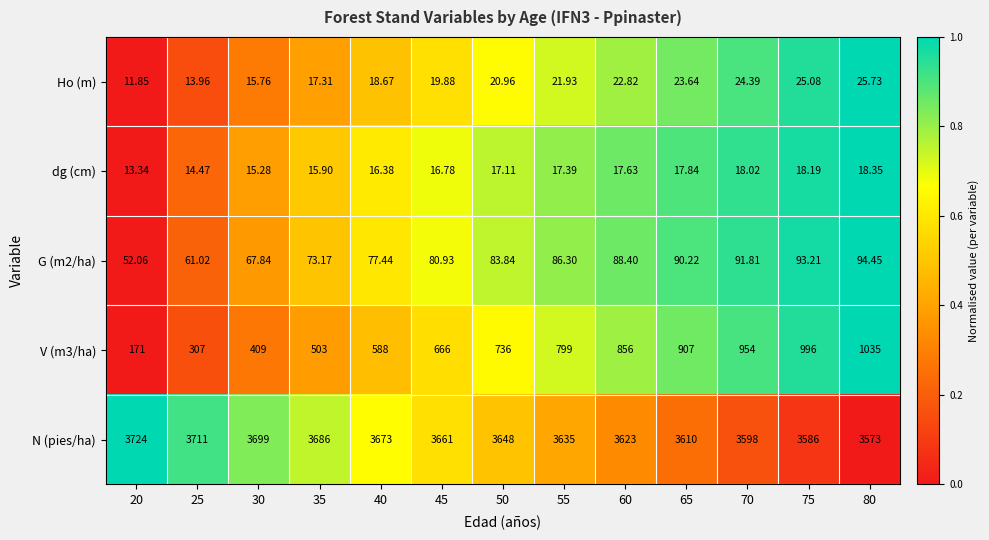

Is the value of Ho (m) at 25 greater than the value of G (m2/ha) at 55?

No